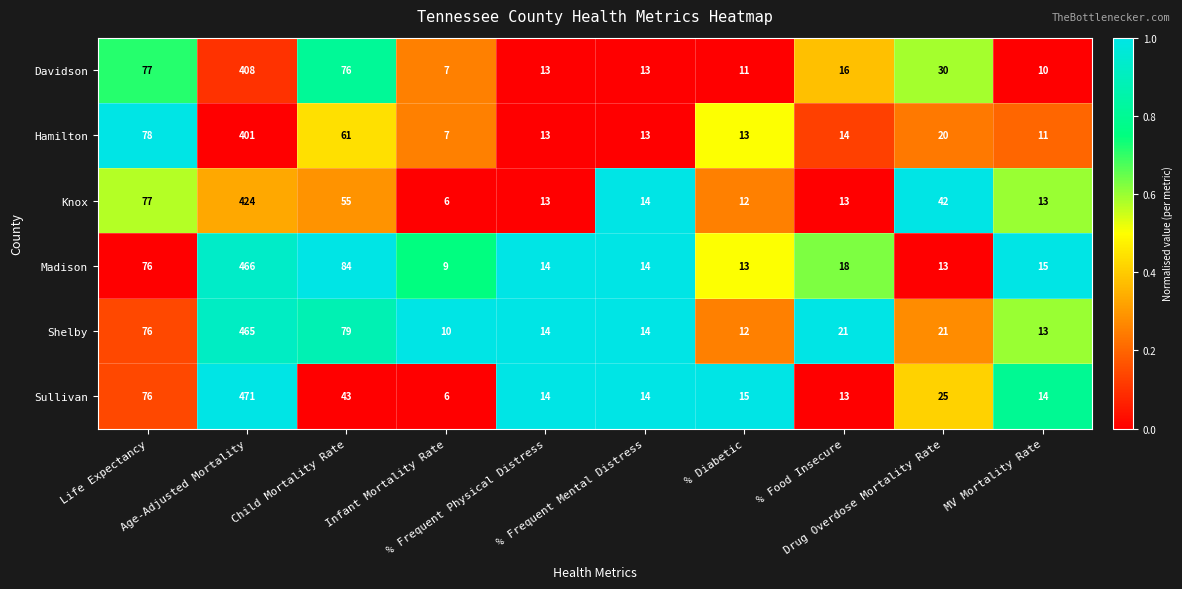

List the series in order of their peak value, lowest first.

Hamilton, Davidson, Knox, Shelby, Madison, Sullivan